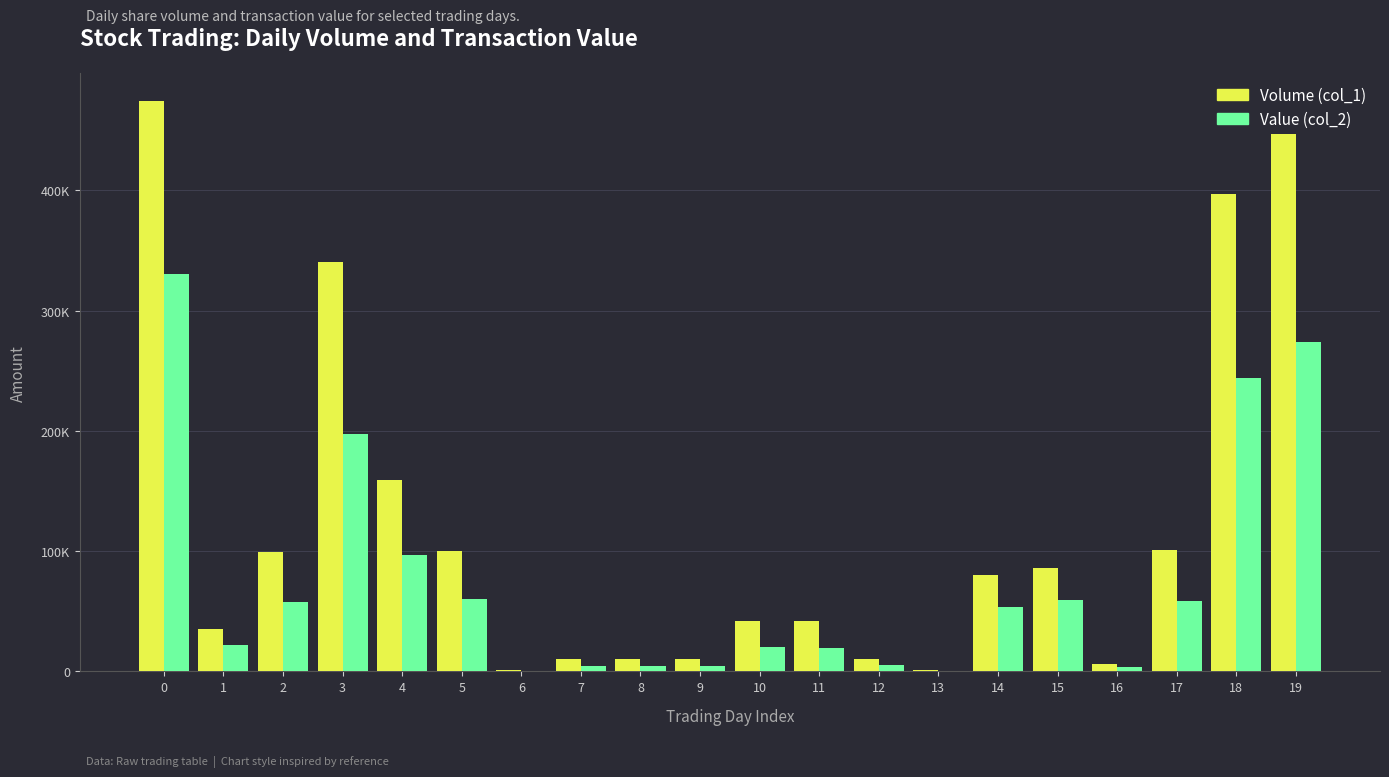

Are the bars horizontal?

No